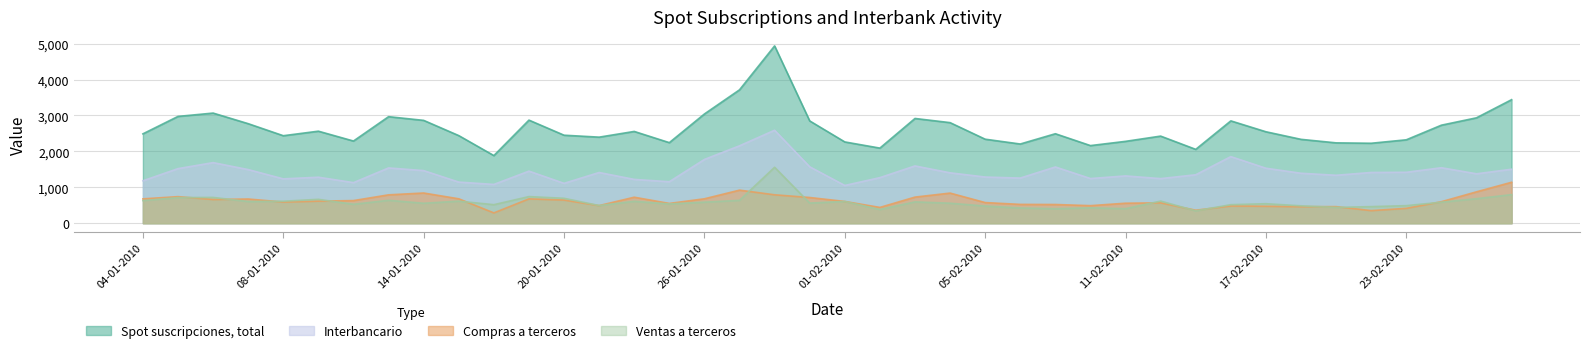

What position from the right is 08-01-2010?

36